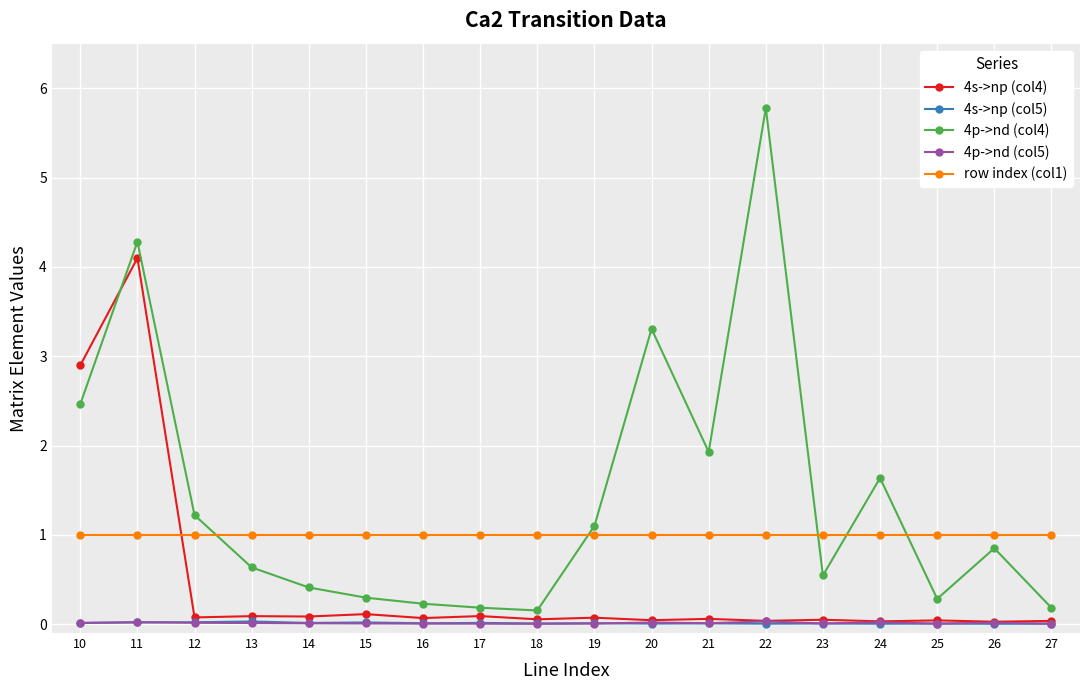

True or false: 4p->nd (col4) has a value of 1.9 at 21.

True